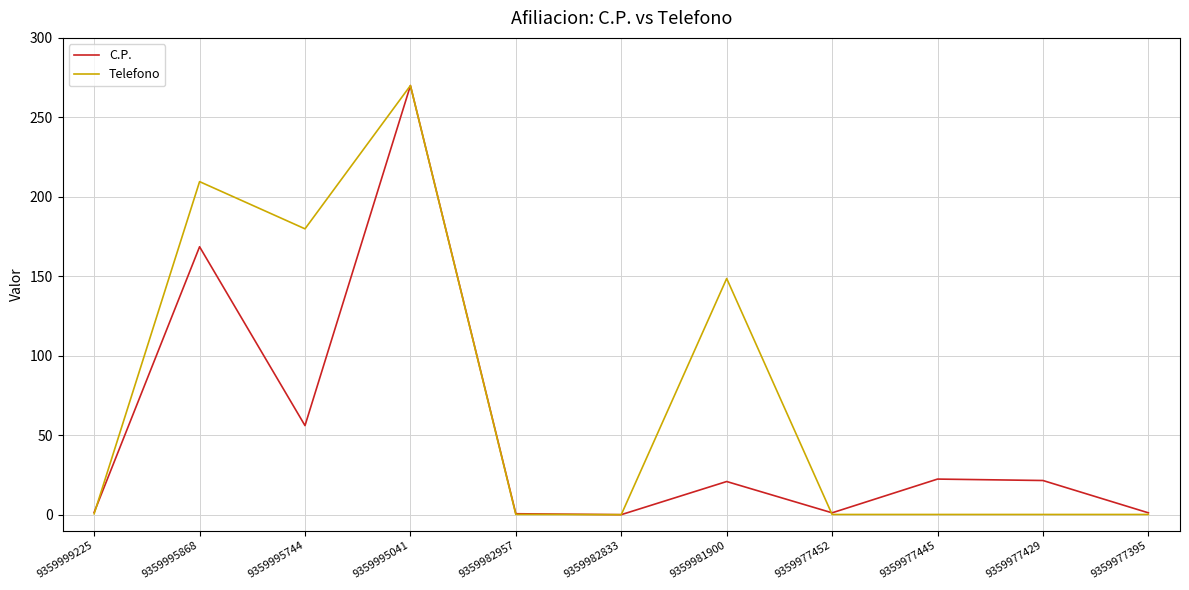

At which category does Telefono reach its first local valley?

9359995744